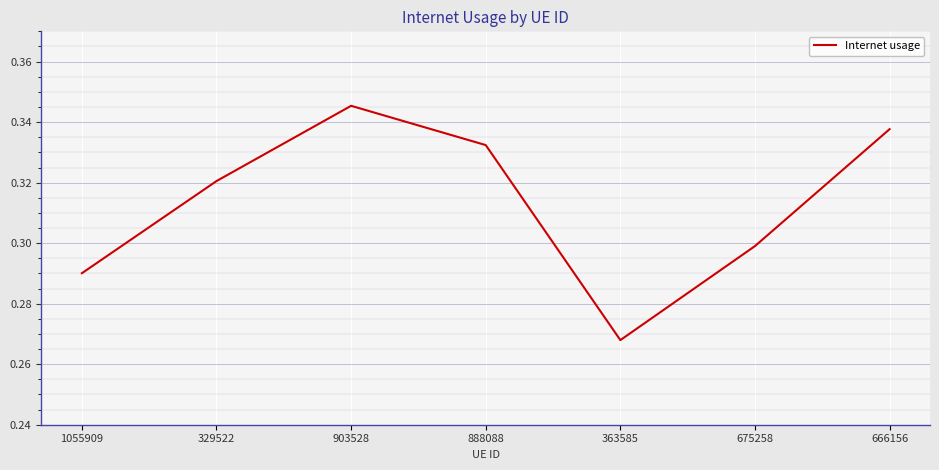

List the labels in order of value, smallest first.

363585, 1055909, 675258, 329522, 888088, 666156, 903528